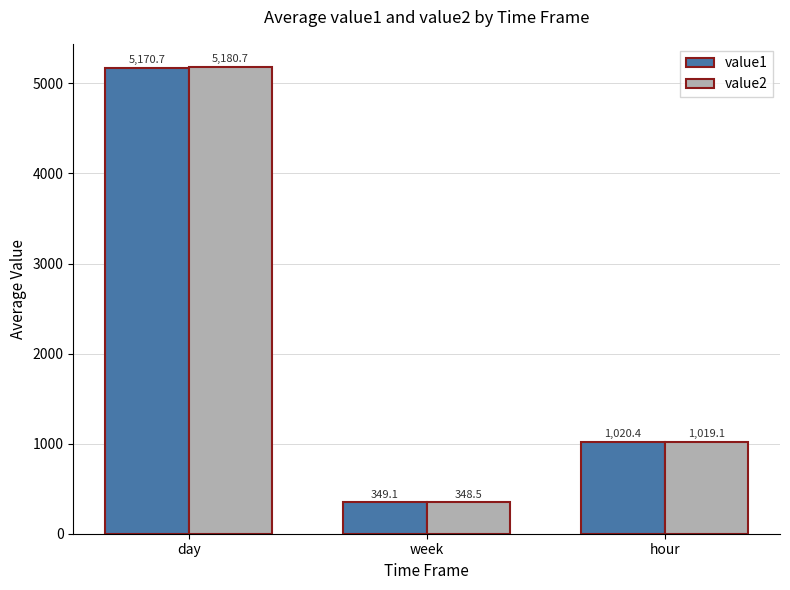

True or false: value1 has a value of 413.0 at hour.

False